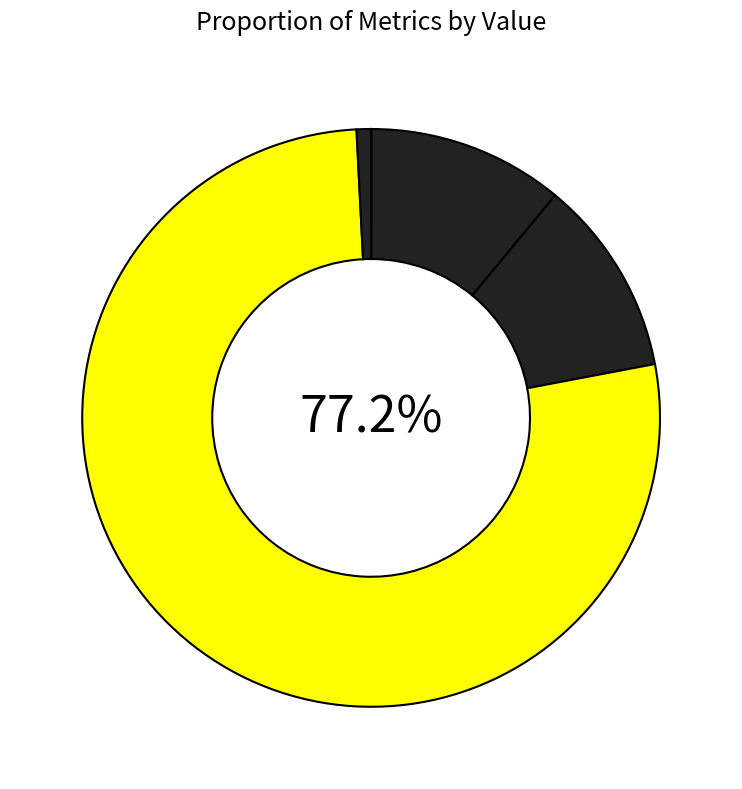

What is the smallest slice in the pie chart?

MSE